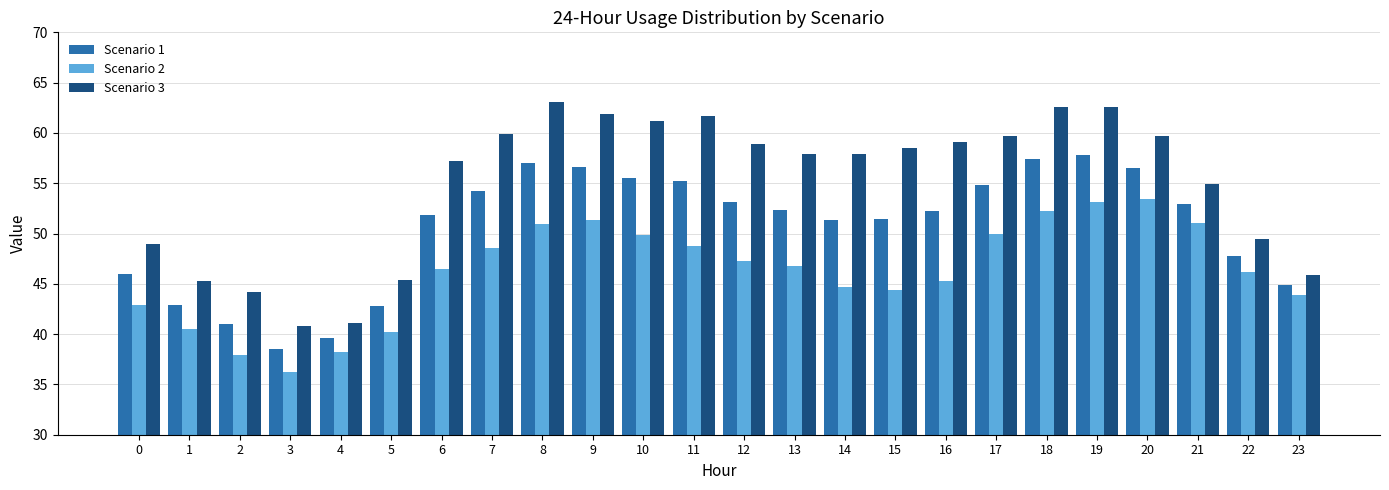

What is the value of the Scenario 2 bar at the 4th from the left?

36.2